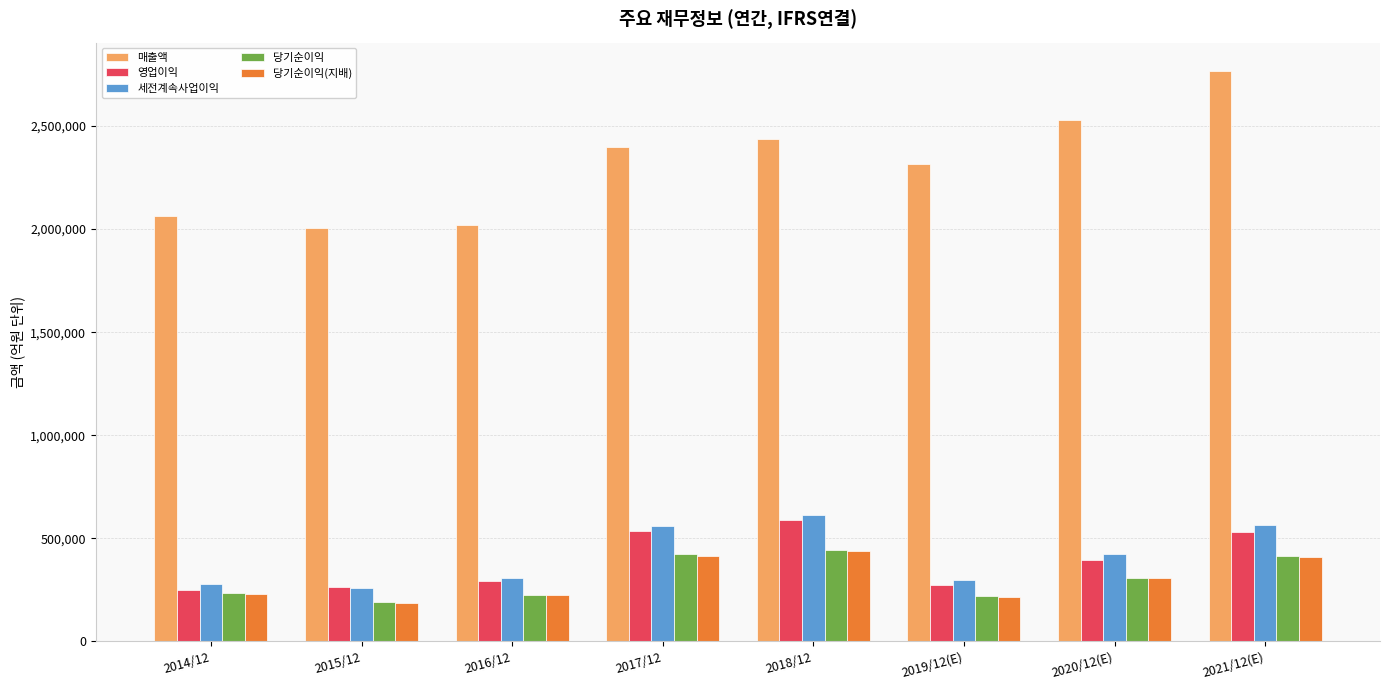

What is the difference between the 영업이익 values at 2017/12 and 2019/12(E)?

264924